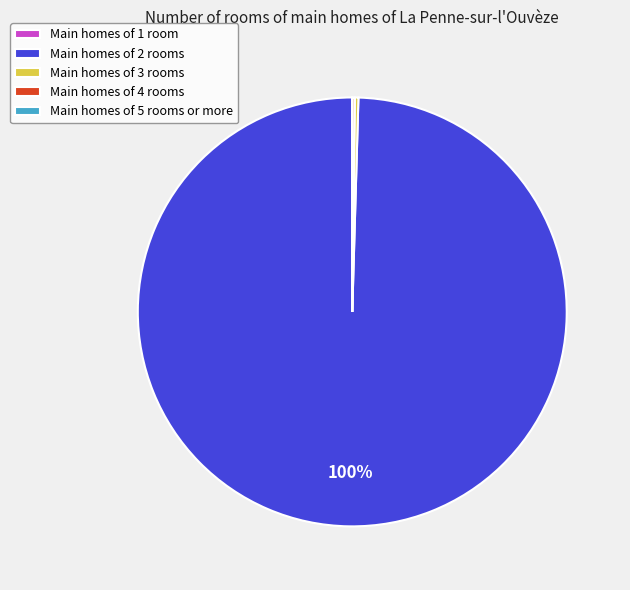

Is Main homes of 2 rooms the majority of the pie?

Yes